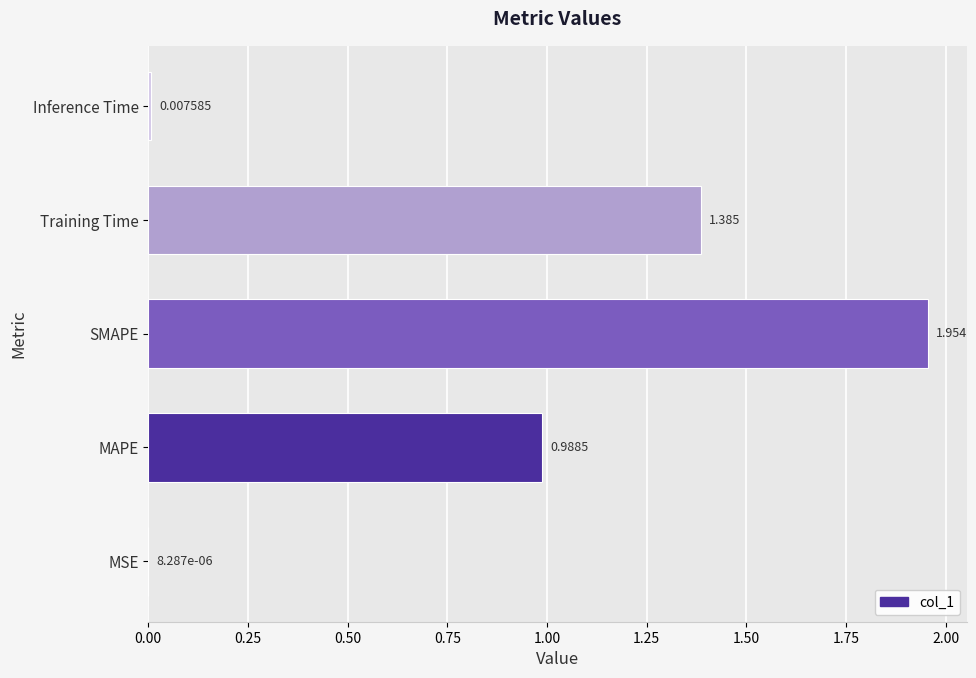

Between MAPE and Inference Time, which is larger?

MAPE